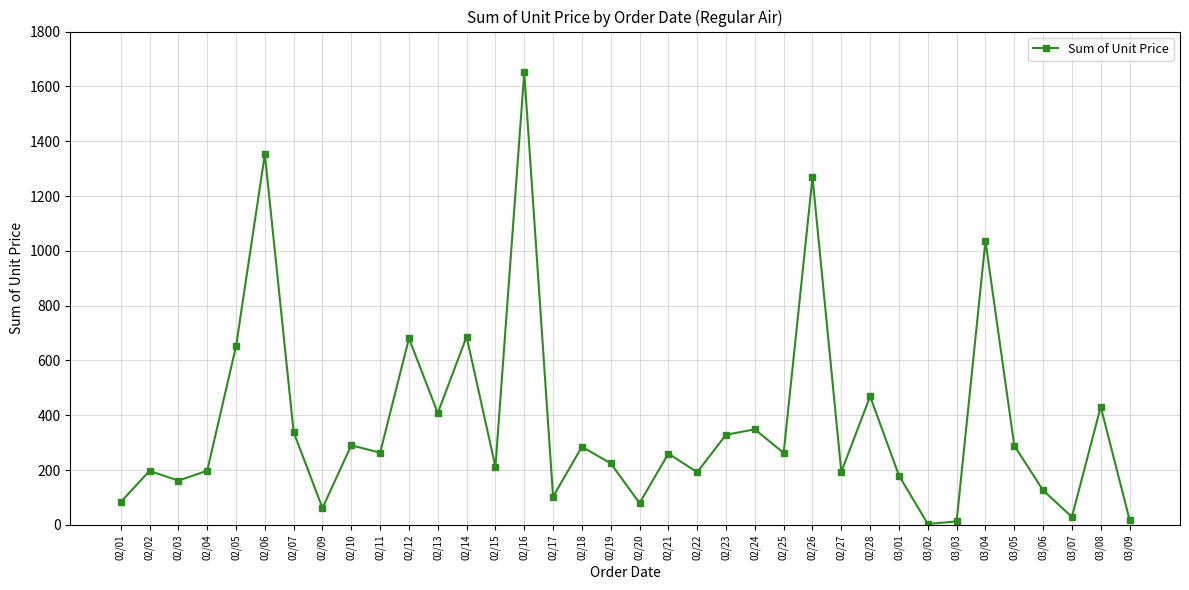

True or false: there are more than 0 points higher than both neighbors.

True